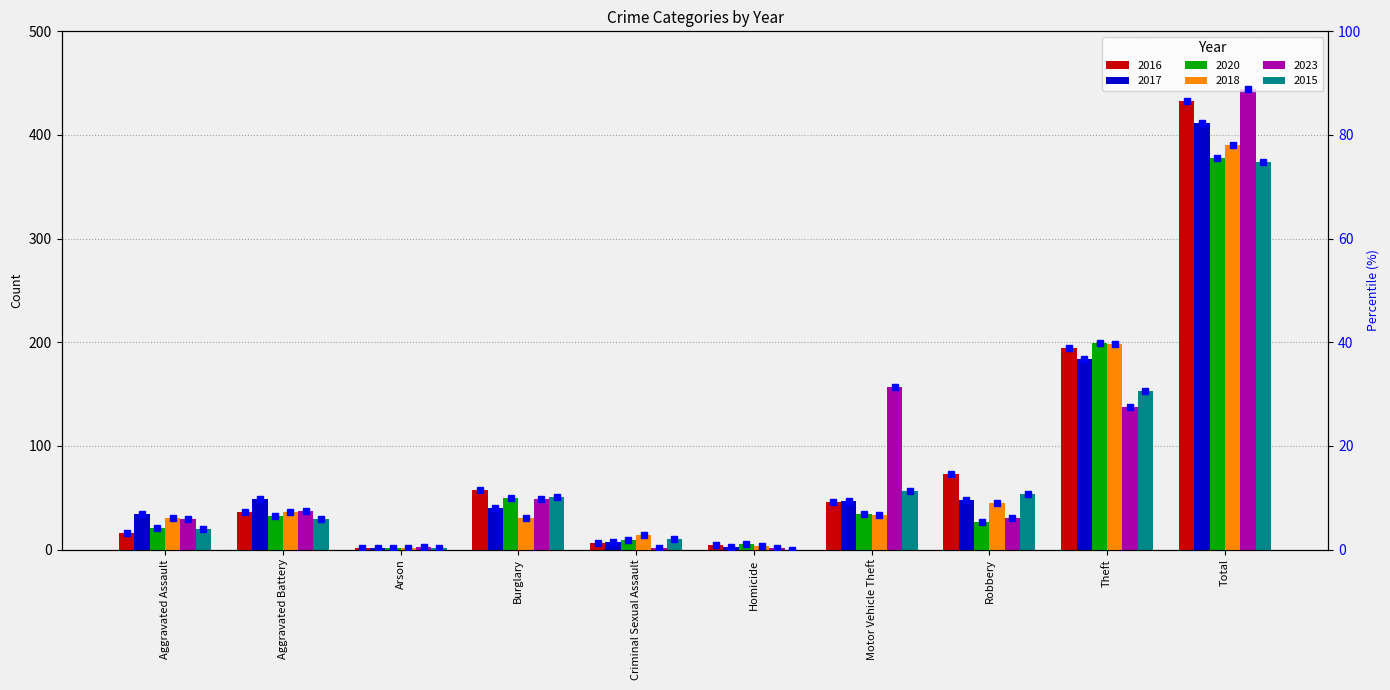

Where does the data first go above 9?

Burglary